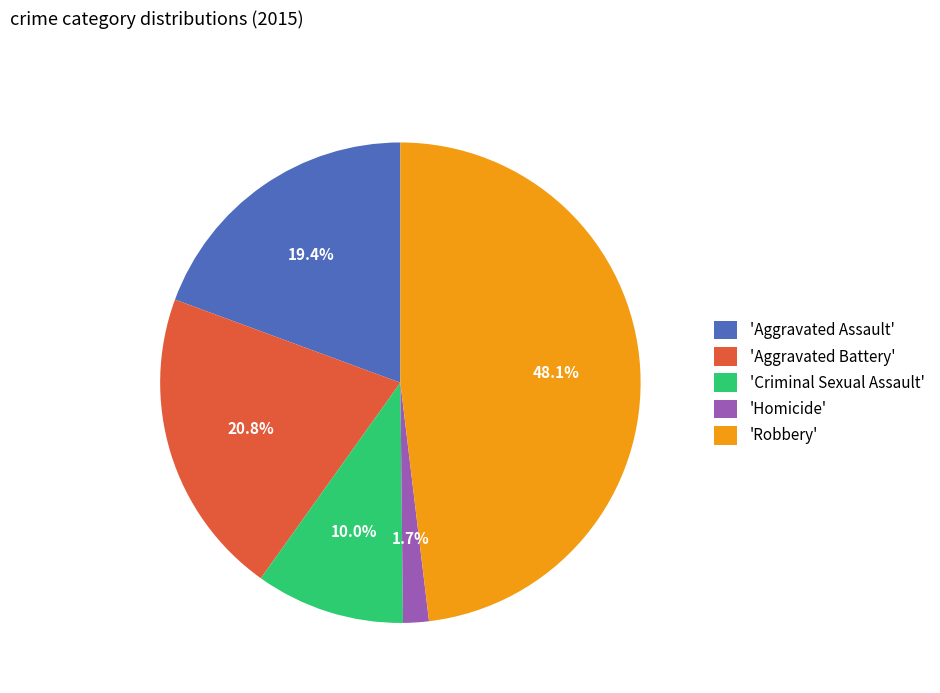

Combined, what portion of the pie is 'Aggravated Battery' and 'Criminal Sexual Assault'?

30.8%